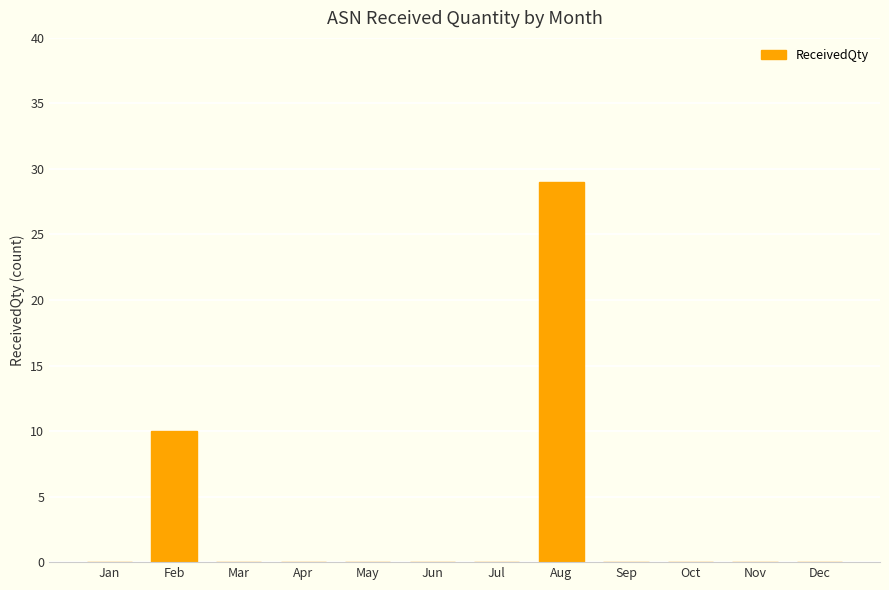

The chart shows a value of 0 at Nov. True or false?

True